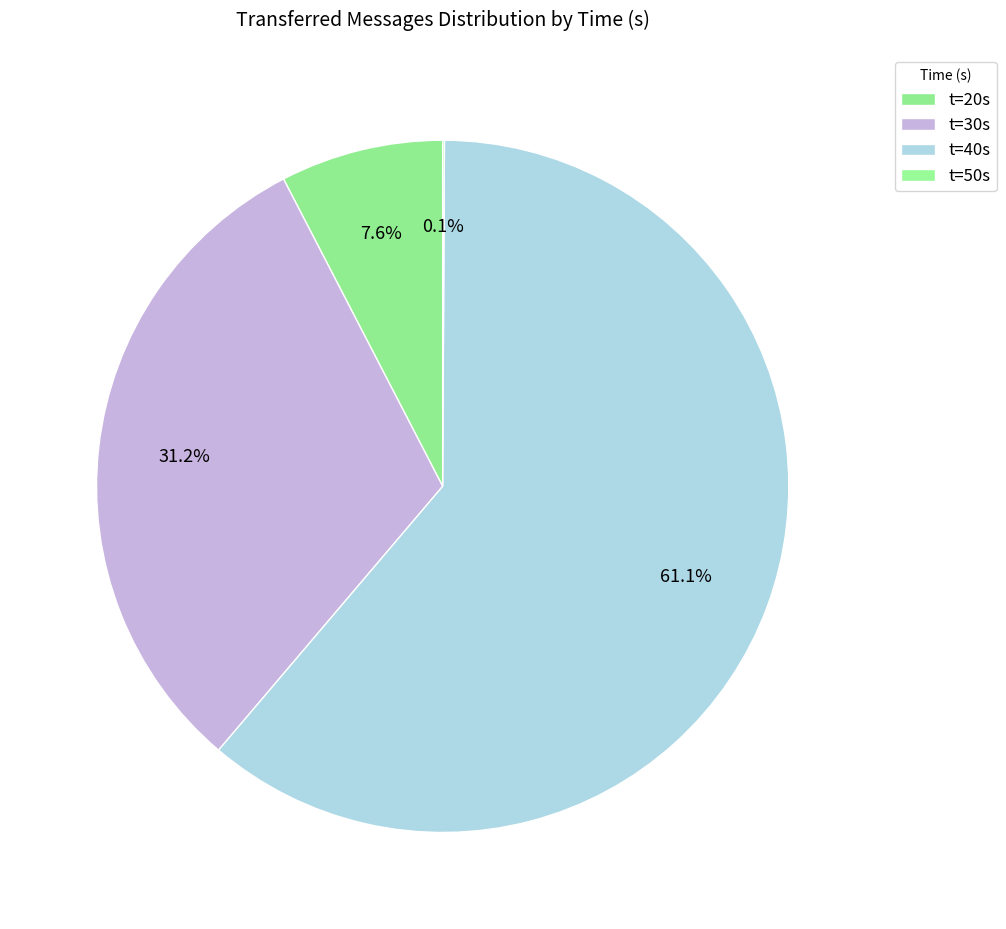

Rank the categories by value from lowest to highest.

50, 20, 30, 40